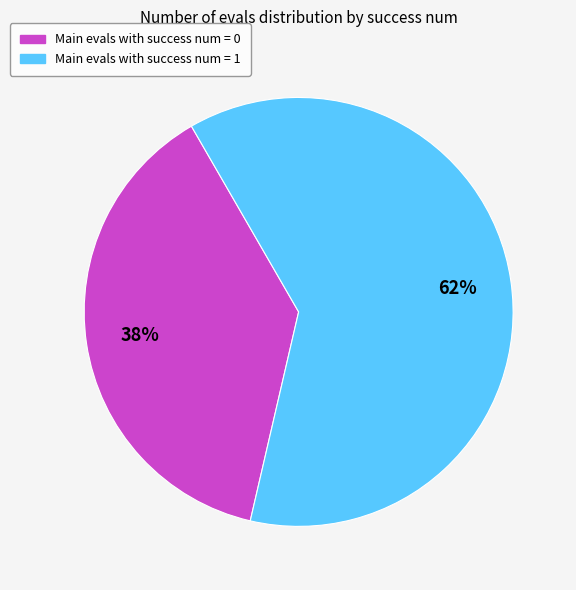

To the nearest percent, what is the difference between the largest and smallest slice percentages?

24%